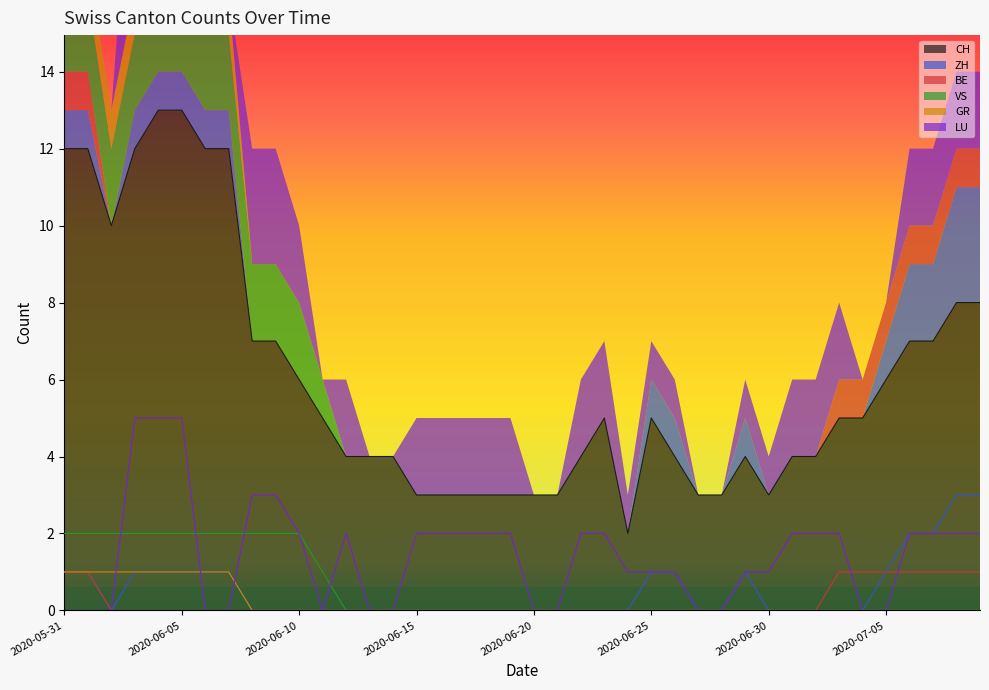

What is the difference between the second highest and minimum values in the GR series?

1